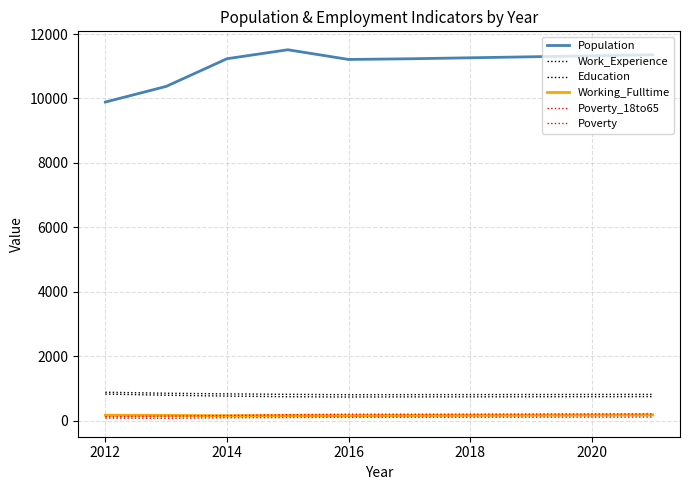

How many lines are shown in the chart?

6